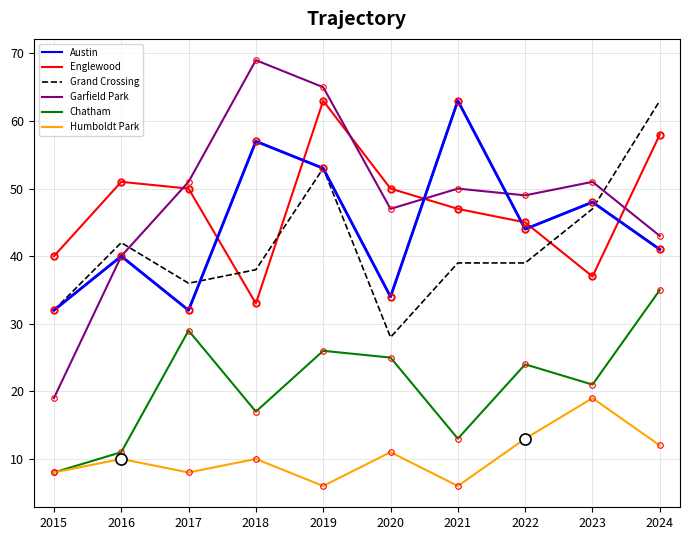

Does the chart display data point markers on the line(s)?

No